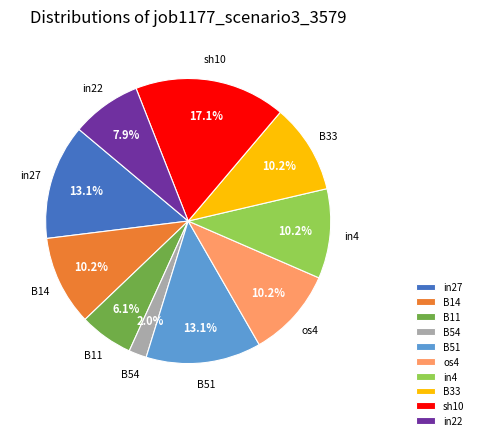

Does B14 represent more than half of the total?

No